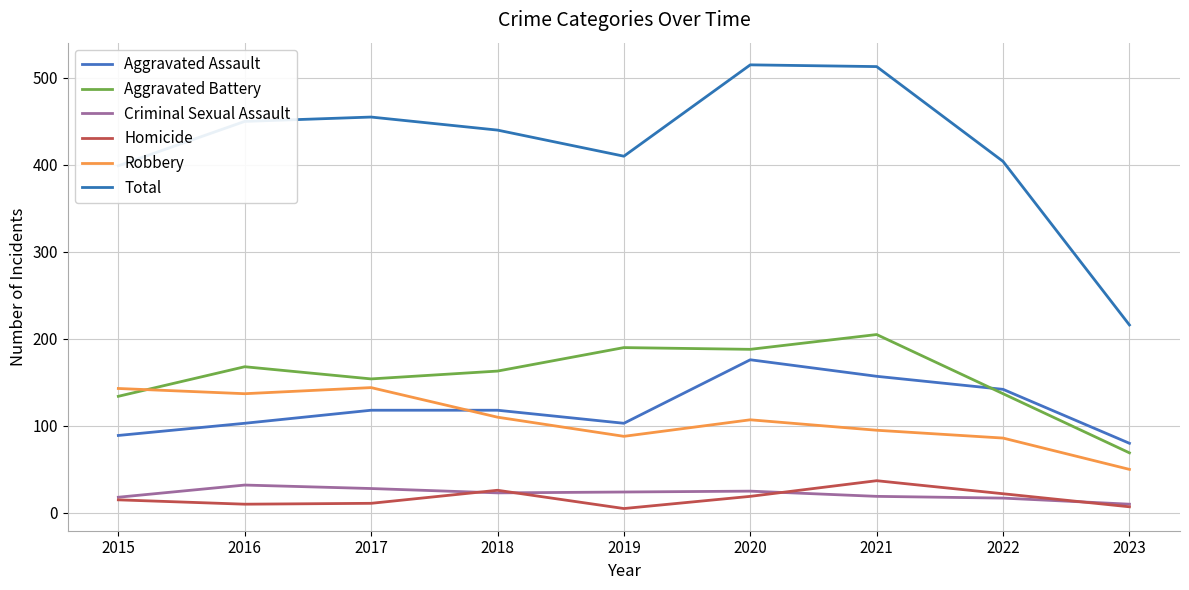

What is the value of the Homicide point at the 1st from the left?

15